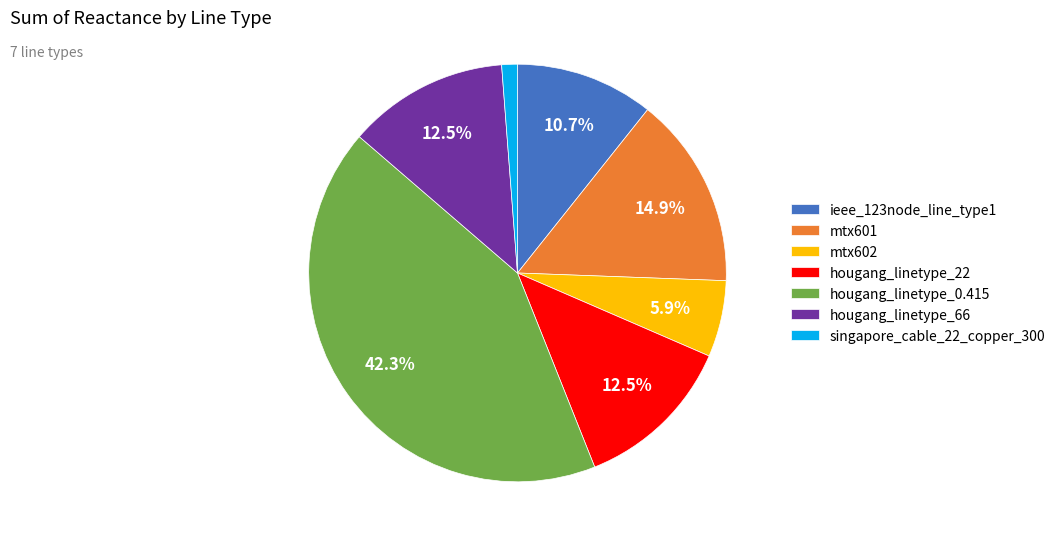

Is there a majority slice in this chart?

No